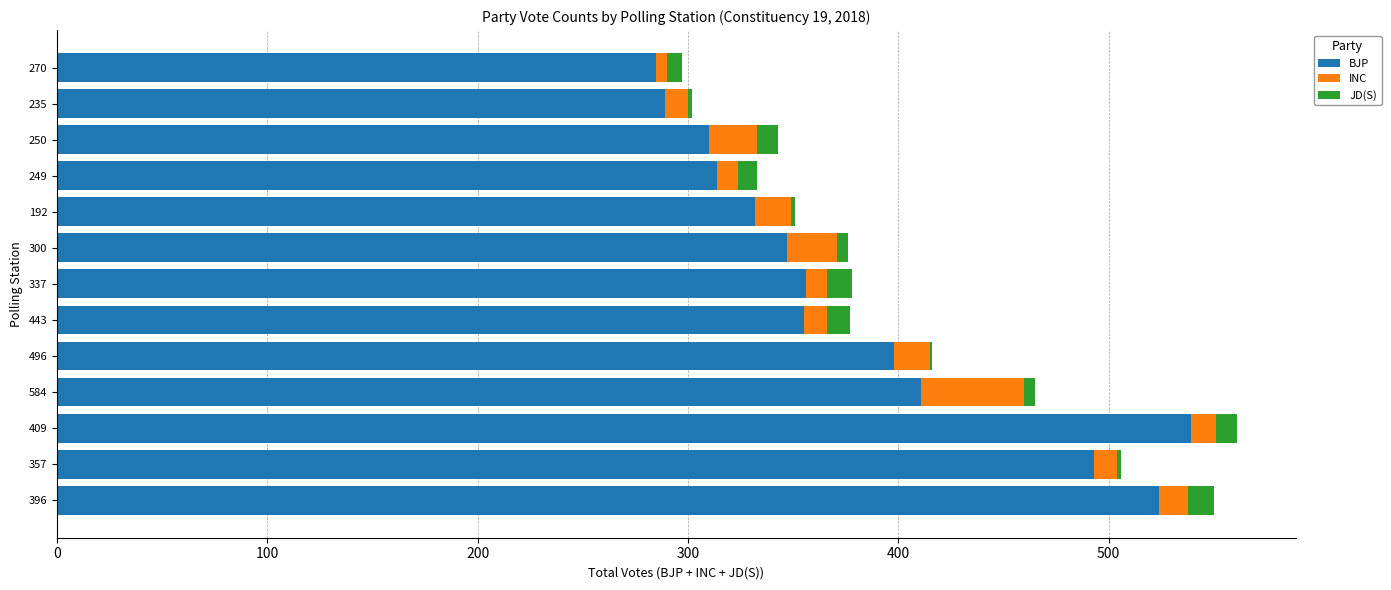

What is the sum of all BJP values?

4953